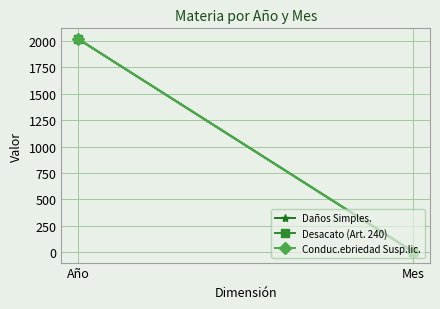

What is the value of the Daños Simples. point at the 1st from the left?

2020